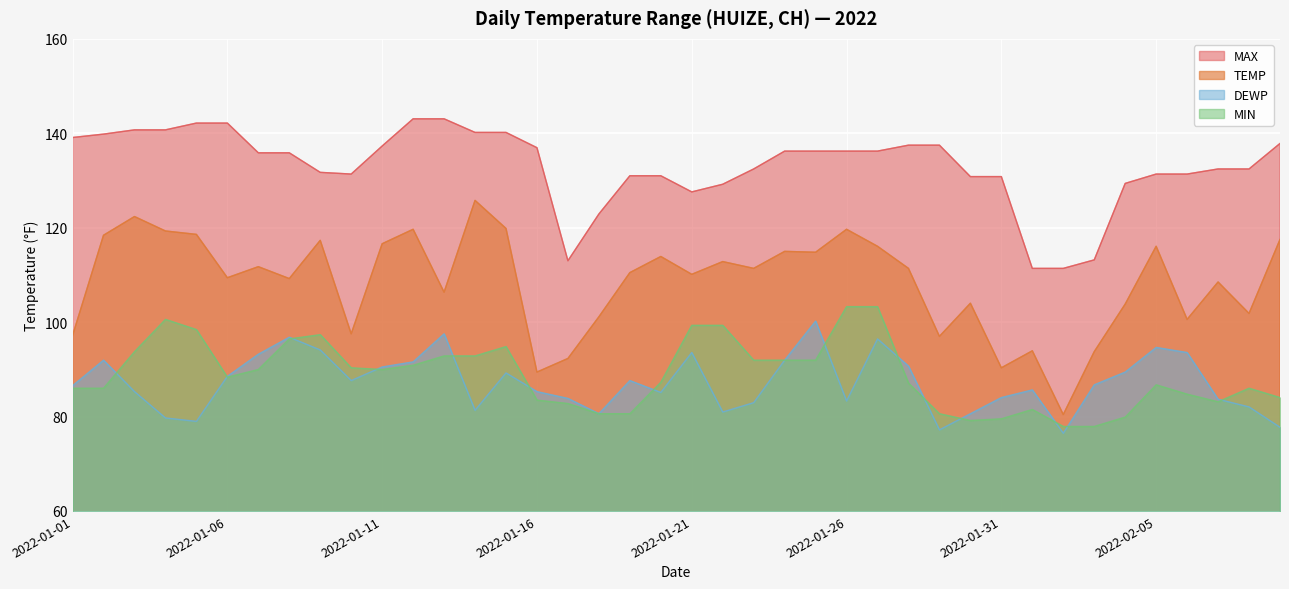

What is the difference between the maximum and minimum values in the MIN series?

25.4